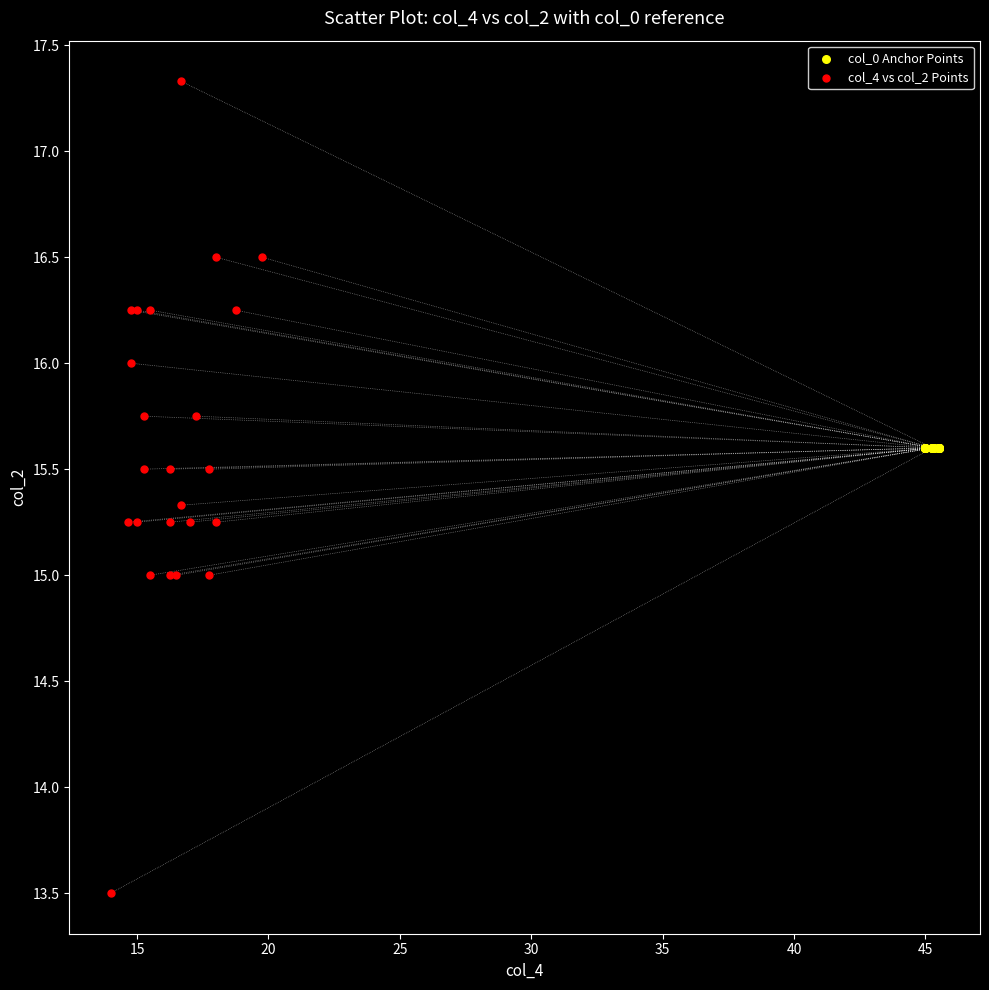

Which series reaches the minimum Y coordinate?

col_4 vs col_2 Points